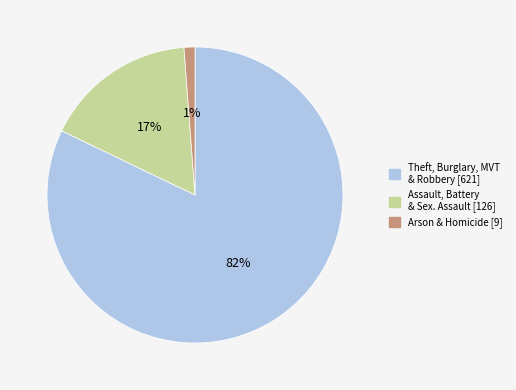

To the nearest percent, what portion does Arson & Homicide [9] represent?

1%